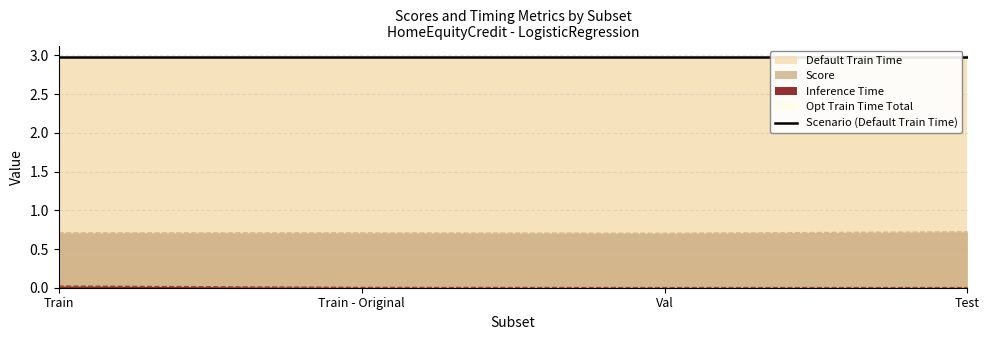

What is the lowest value of the Score series?

0.7